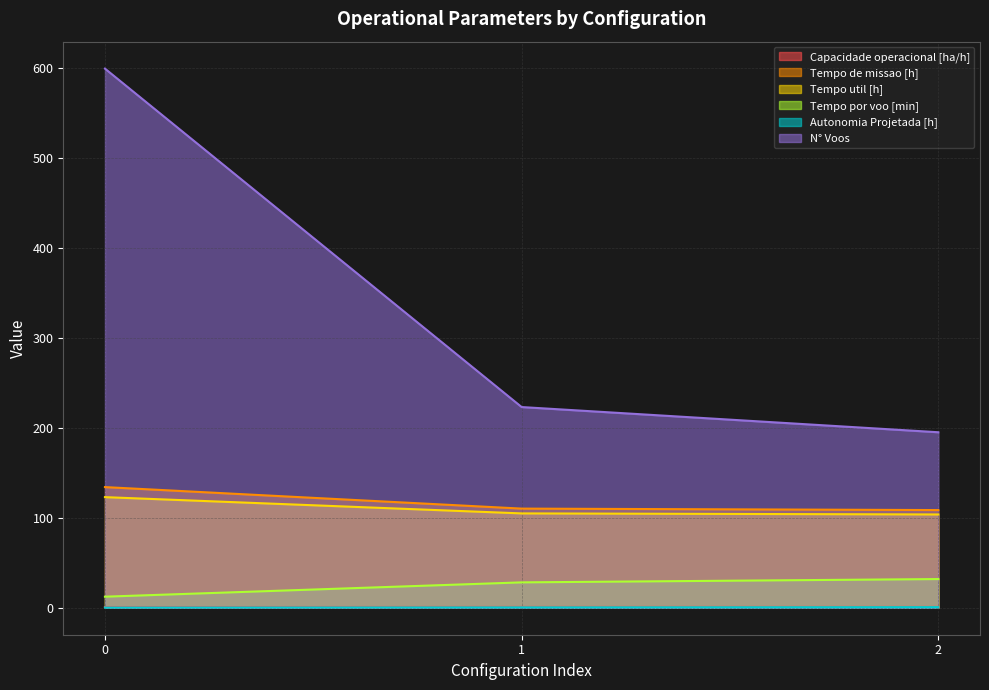

Count the number of data series in this chart.

6